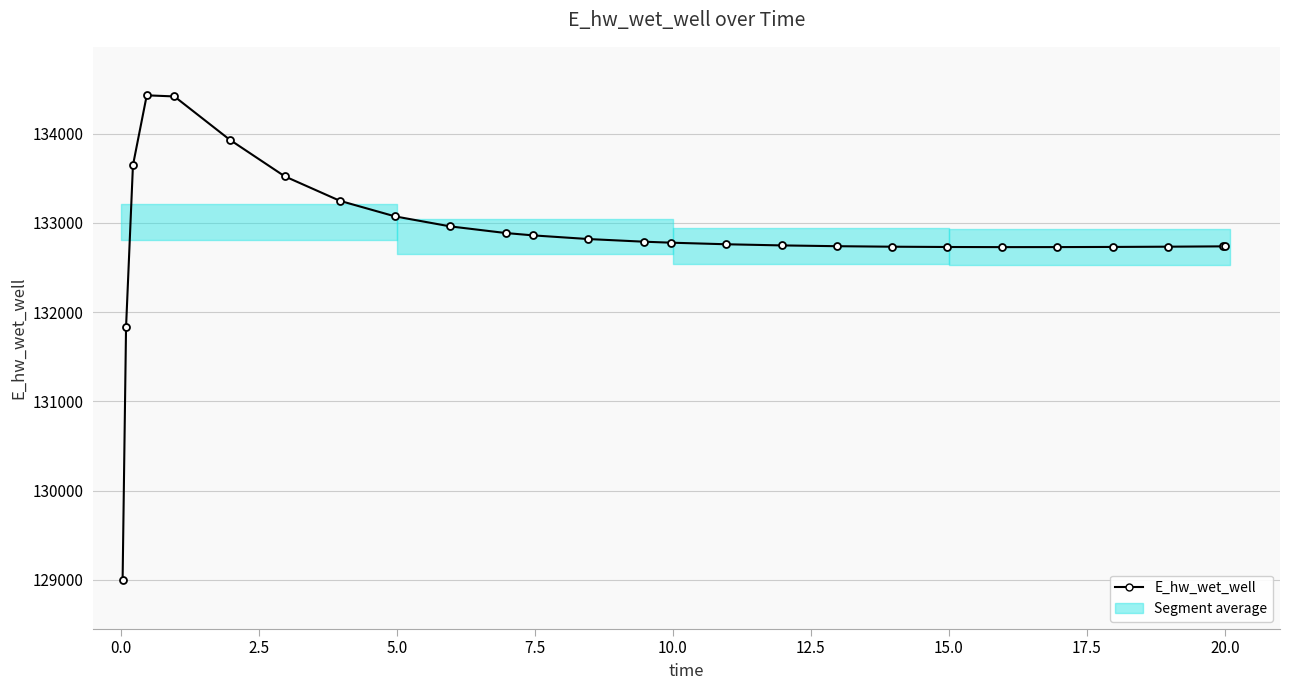

What is the smallest value displayed?

128996.1